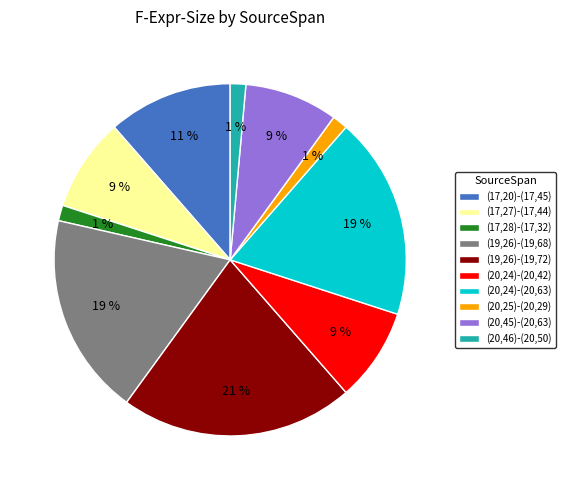

Is it true that (17,28)-(17,32) is 11% of the pie?

False